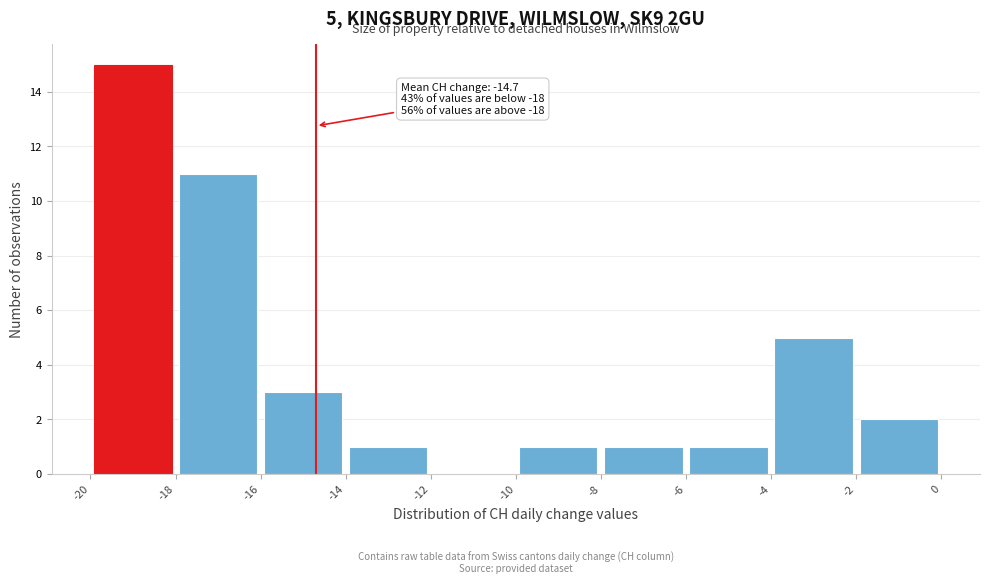

Which range on the x-axis has the tallest bar?

-20 to -18